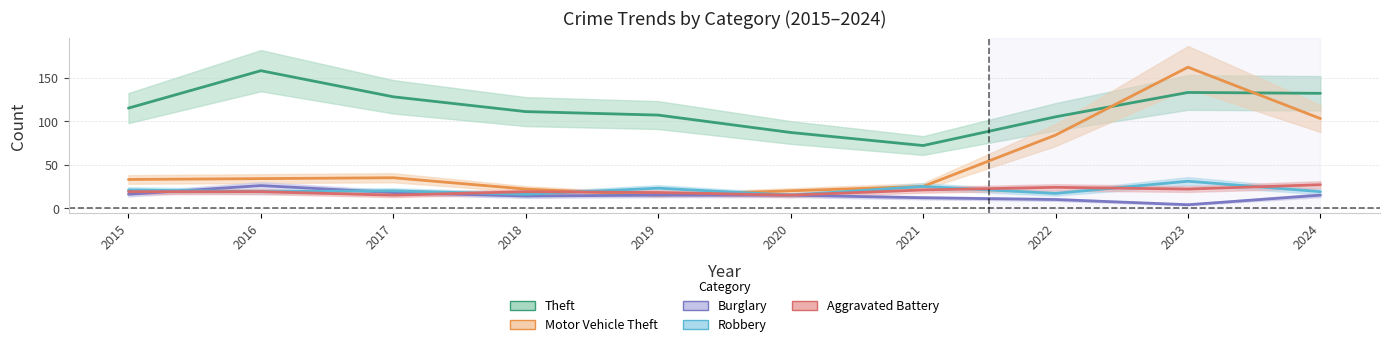

The Motor Vehicle Theft series shows 34 at 2016. True or false?

True